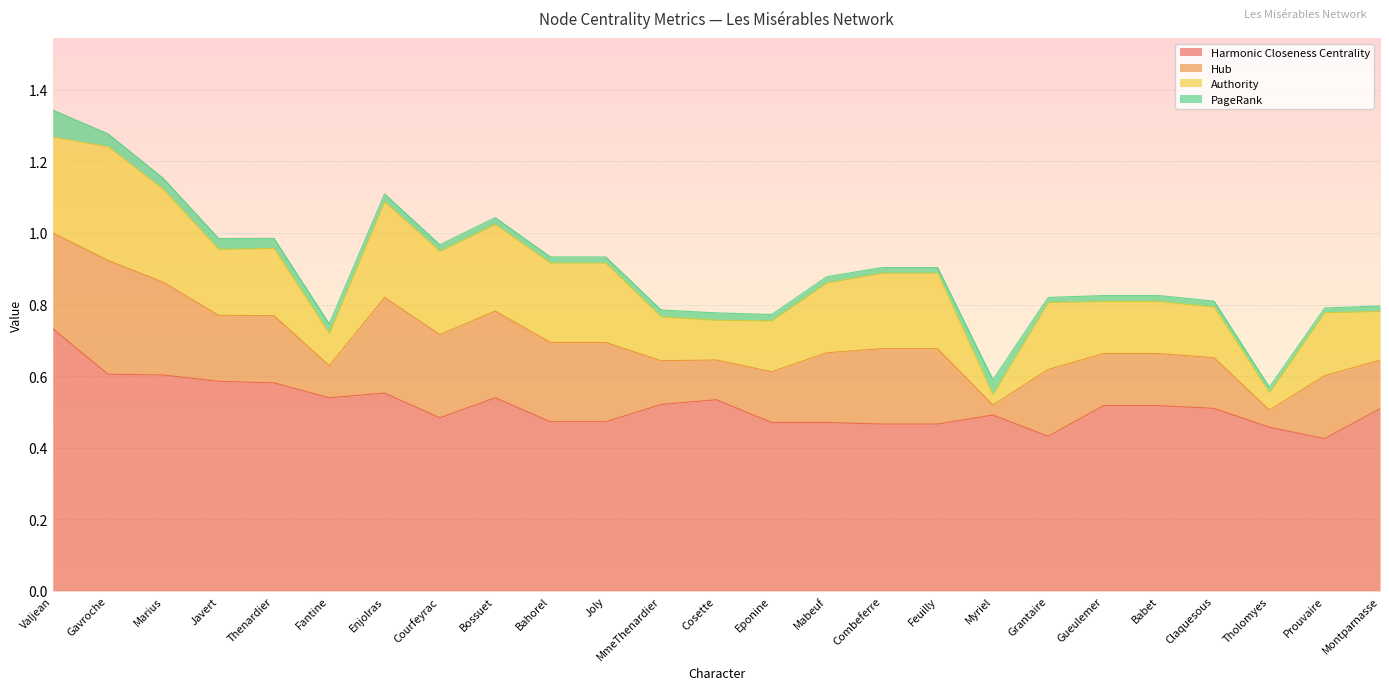

How many lines are shown in the chart?

4